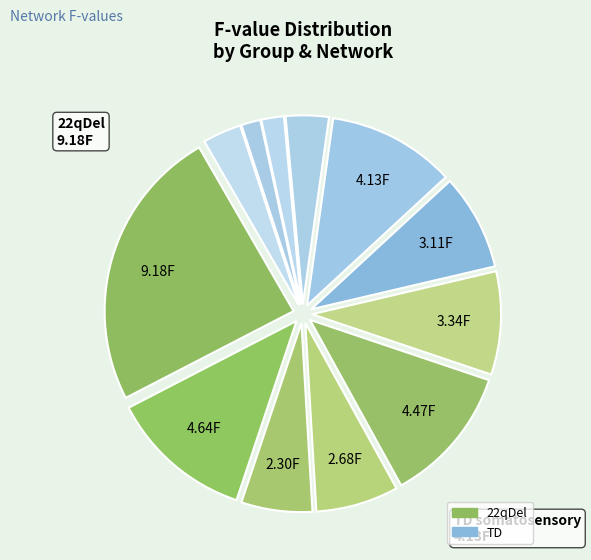

Which category has the biggest portion of the pie?

22qDel motor